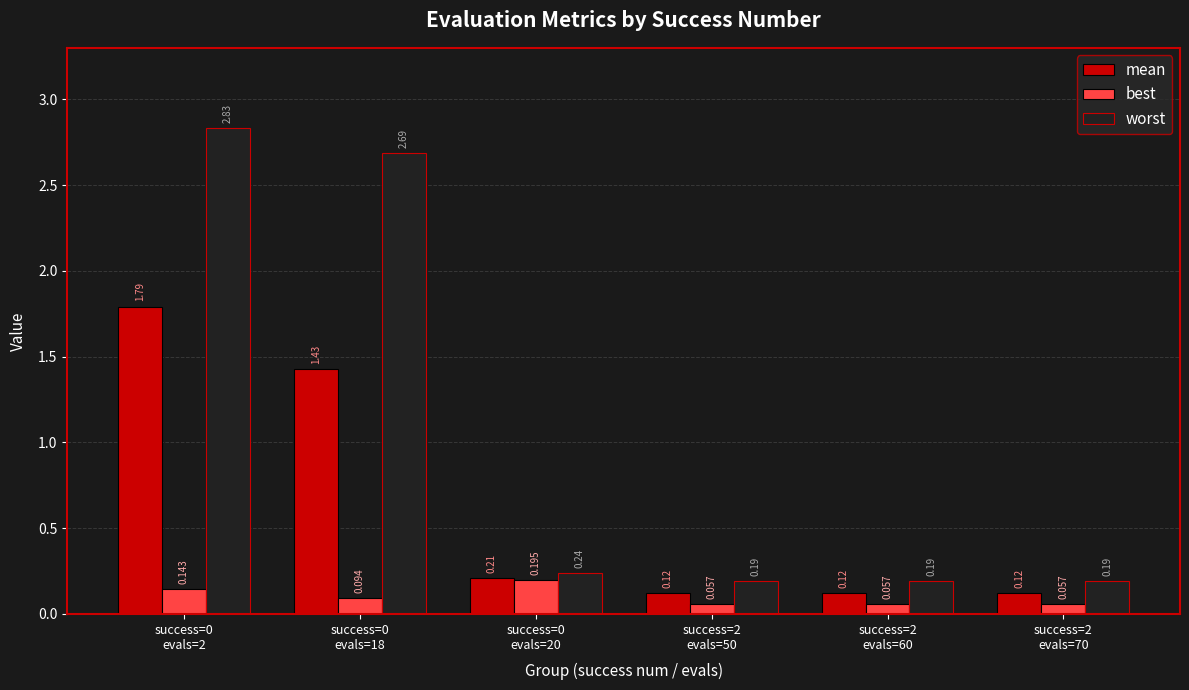

Are the bars horizontal?

No